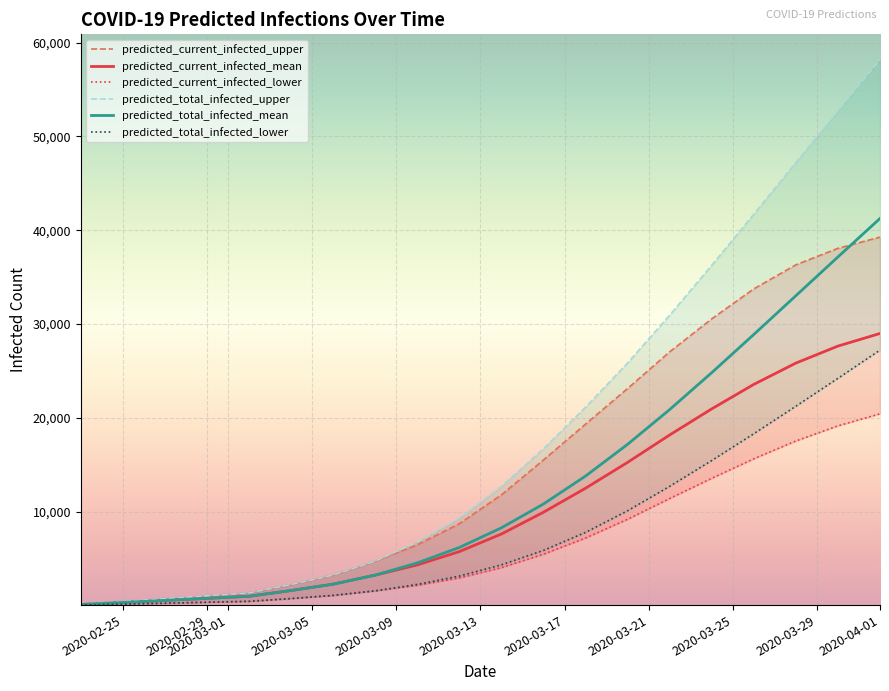

The value of predicted_total_infected_mean at 2020-04-01 is 41258. True or false?

True